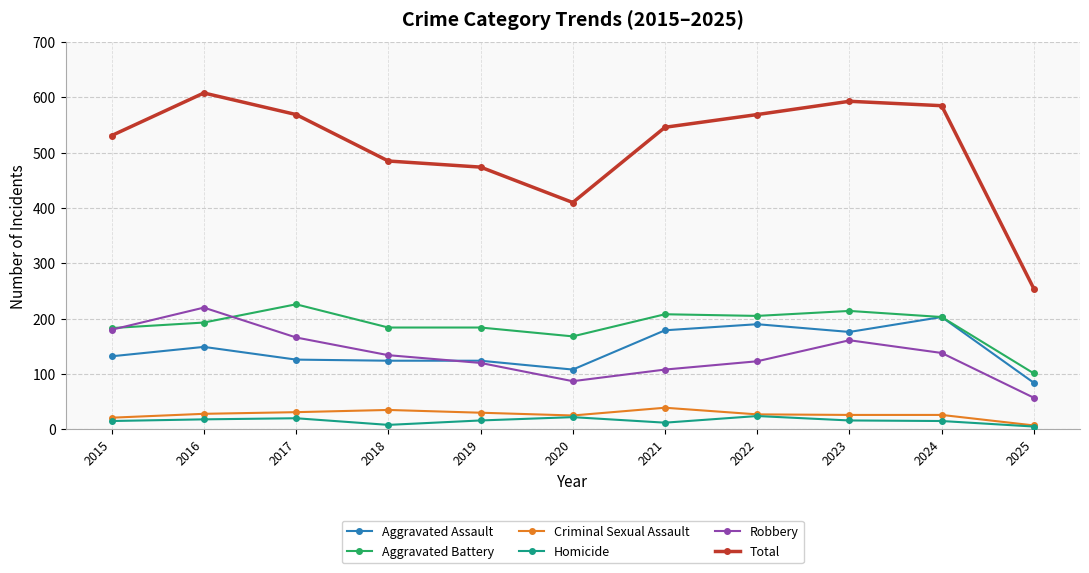

In Robbery, how many points are higher than both neighbors (excluding endpoints)?

2